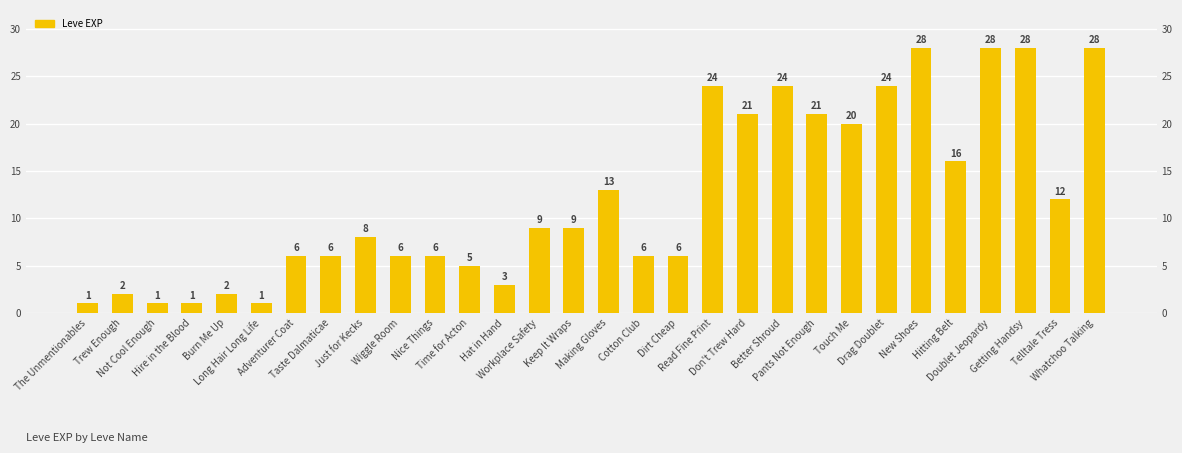

What is the average value?

12